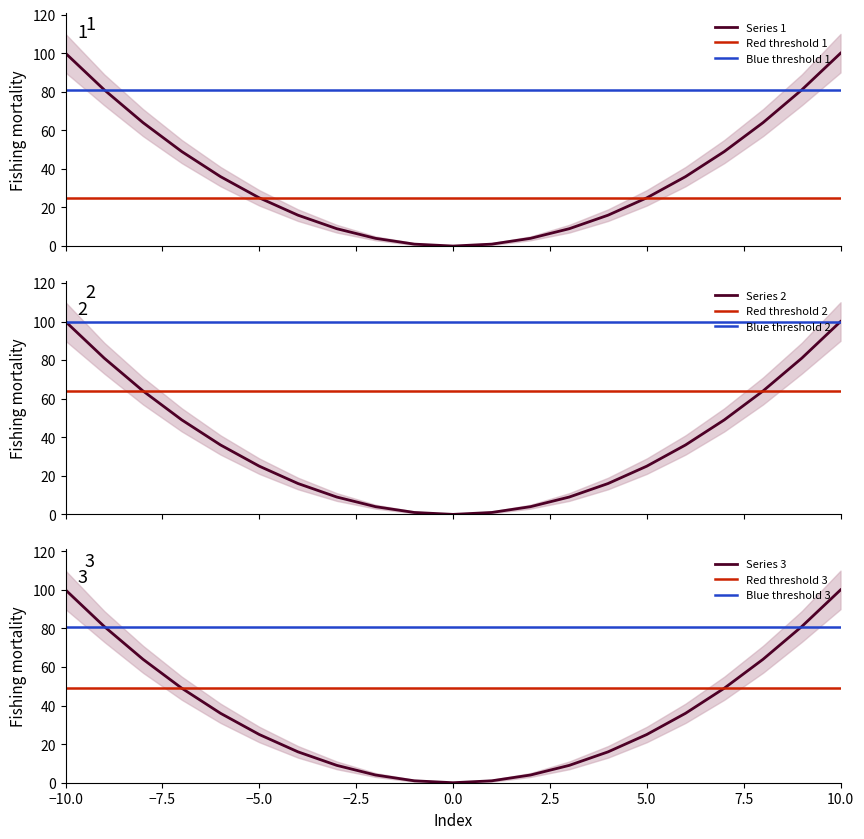

True or false: 1 and 3 cross at least once.

False